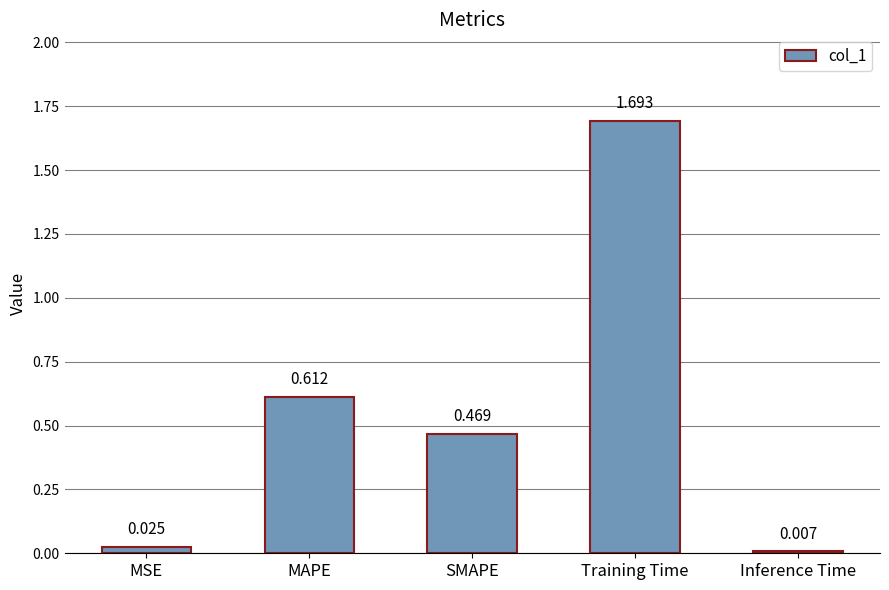

How many data points does each series have?

5